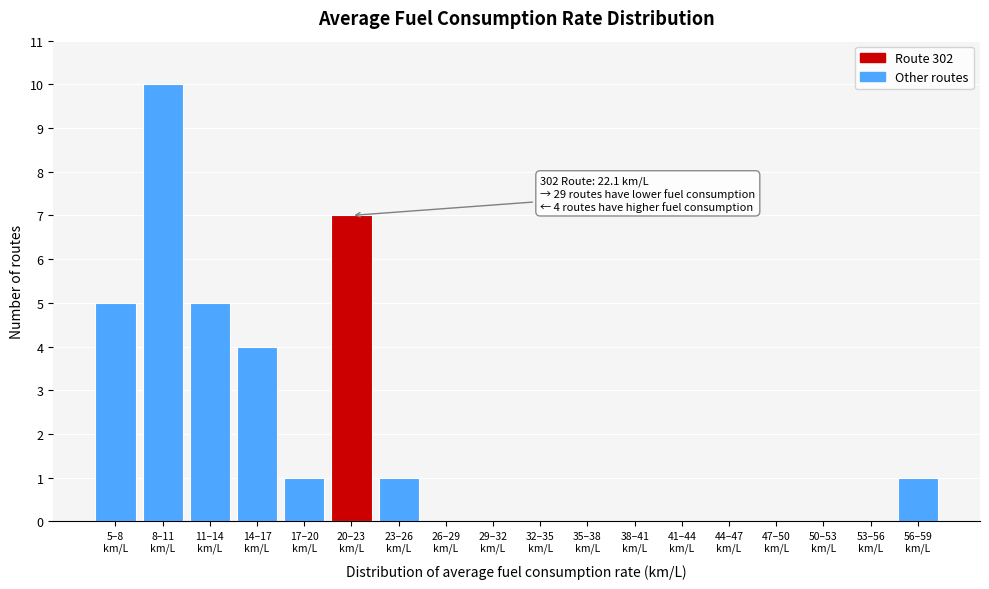

What is the maximum value shown in the chart?

10